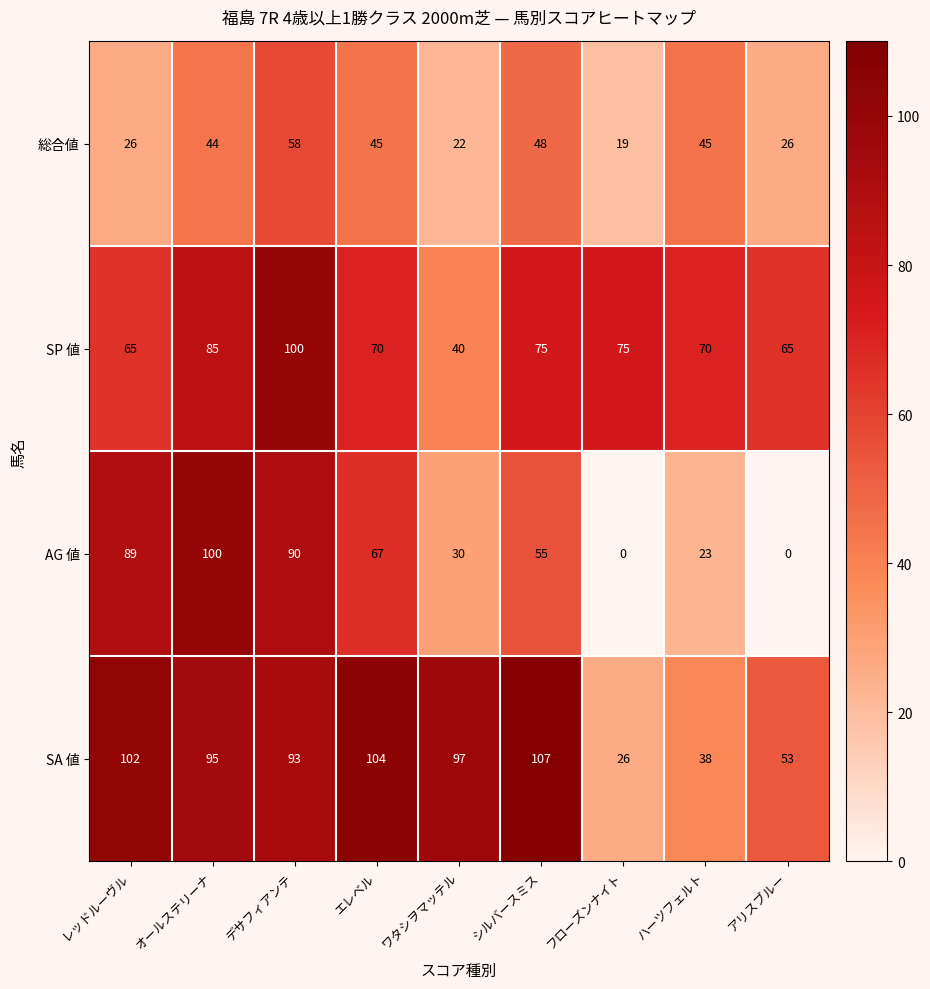

What is the approximate value of SA 値 at オールステリーナ?

95